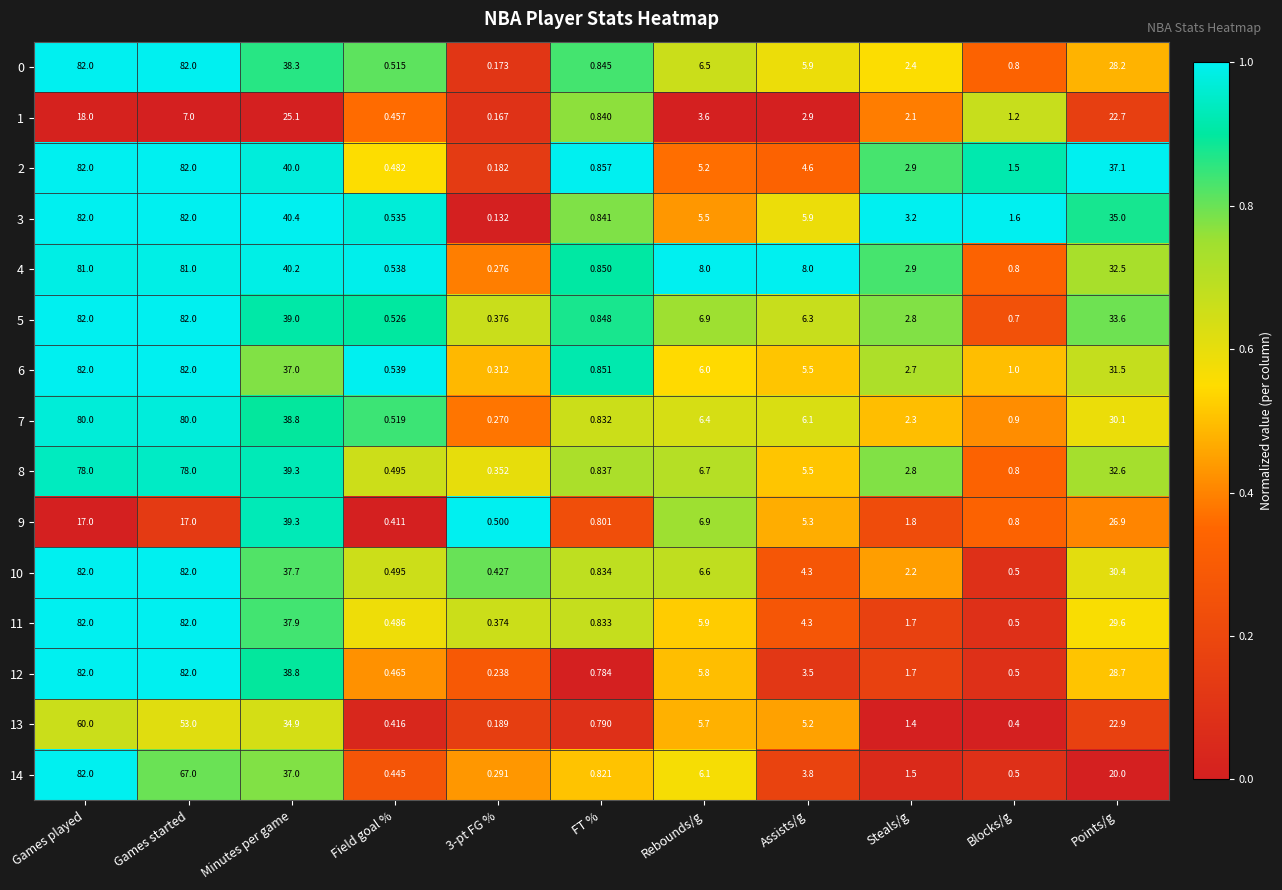

Is the value of 2 at 3-pt FG % greater than the value of 12 at Field goal %?

No